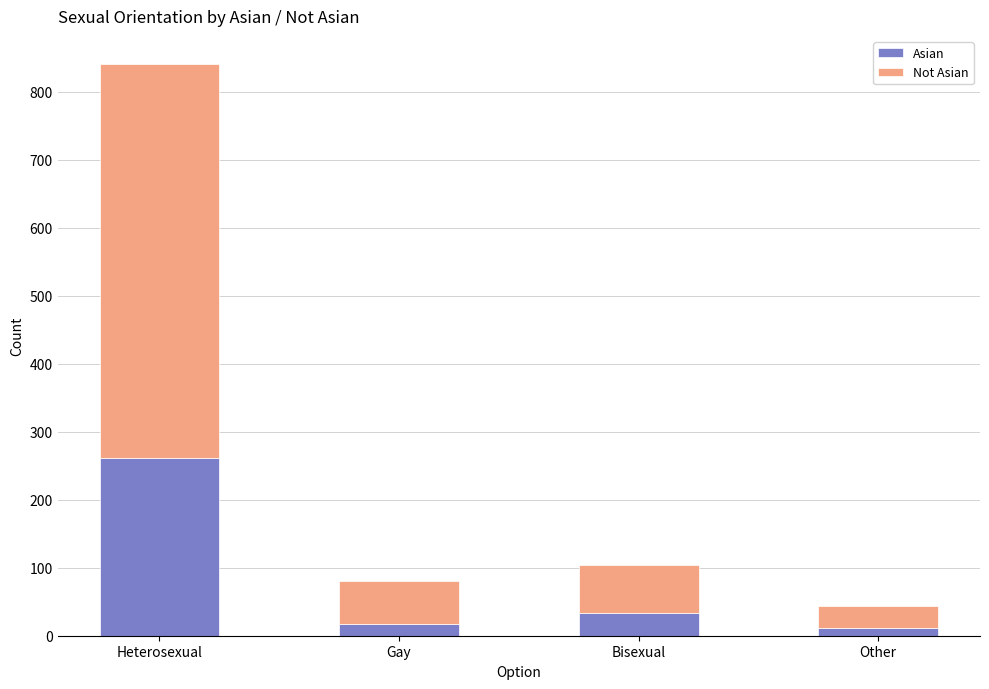

The value of Asian at Heterosexual is 261. True or false?

True